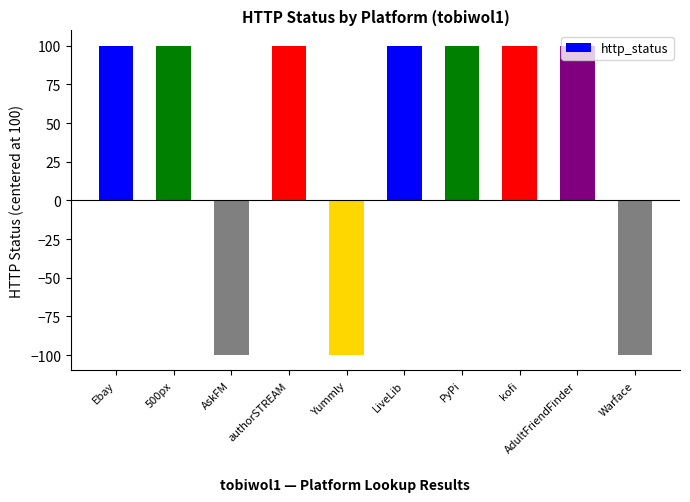

What is the ratio of the value at PyPi to the value at LiveLib?

1.0